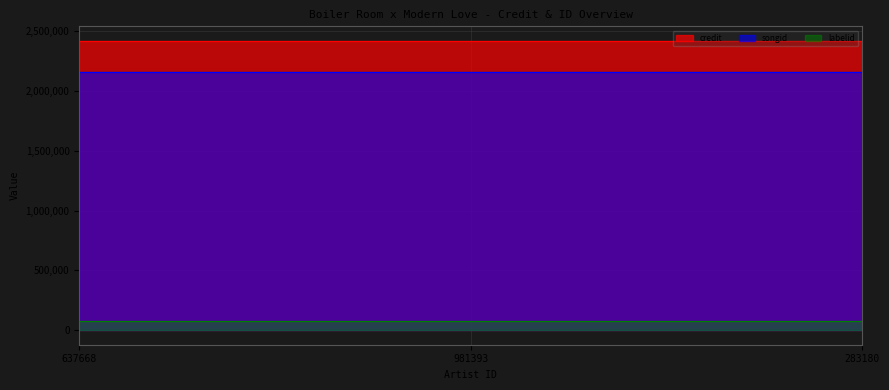

The songid series shows 2160981 at 637668. True or false?

True